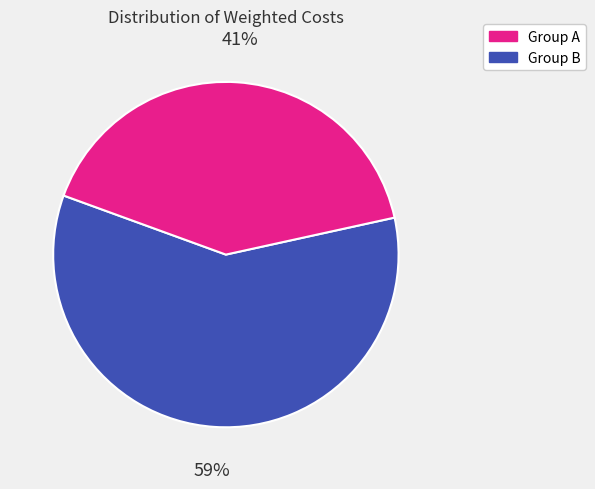

Is there any slice that represents more than half of the pie?

Yes